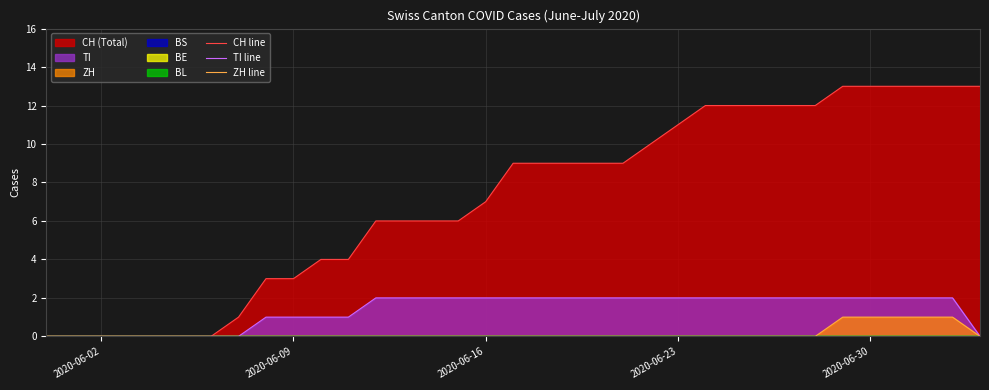

What is the highest value of the CH line series?

13